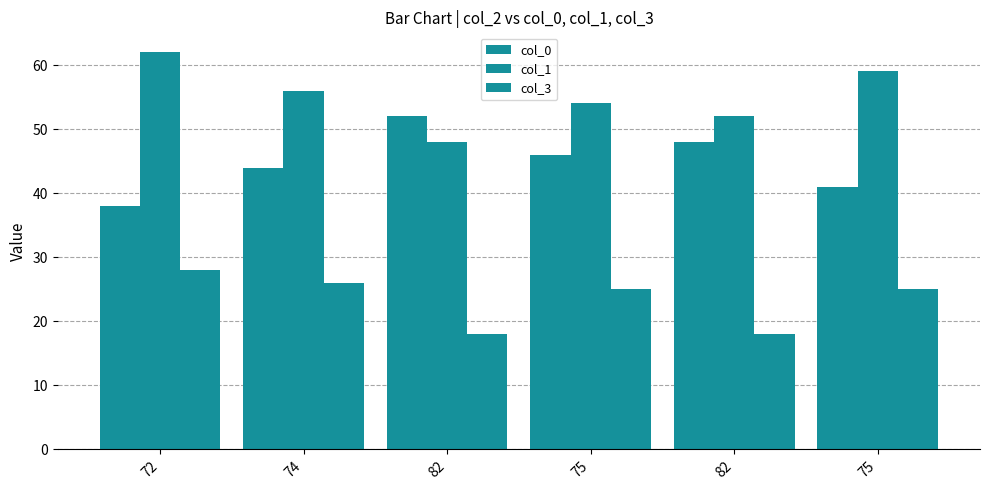

Is the value of col_0 at 74 greater than the value of col_3 at 72?

Yes